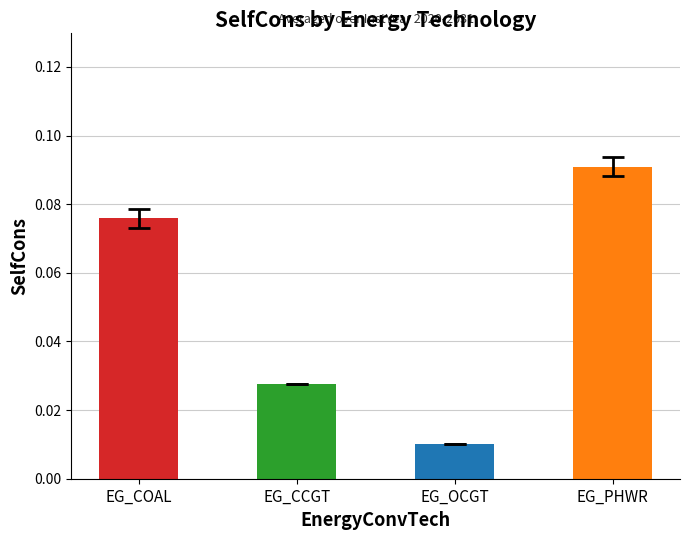

The EG_COAL series shows 0.1 at 6. True or false?

False